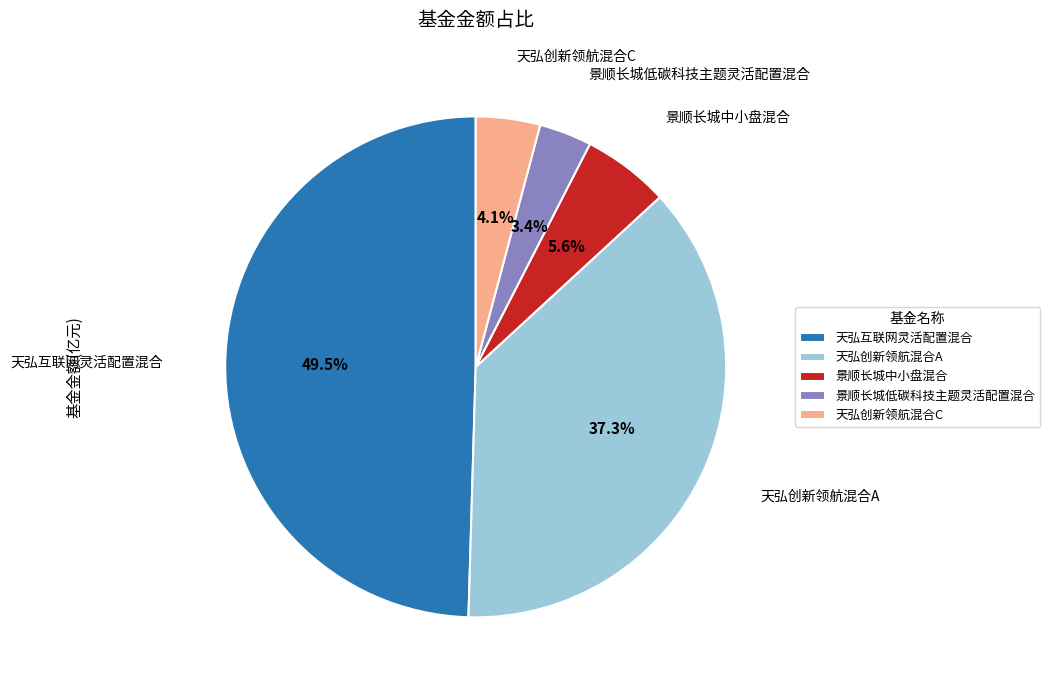

To the nearest percent, what is the average slice percentage?

20%